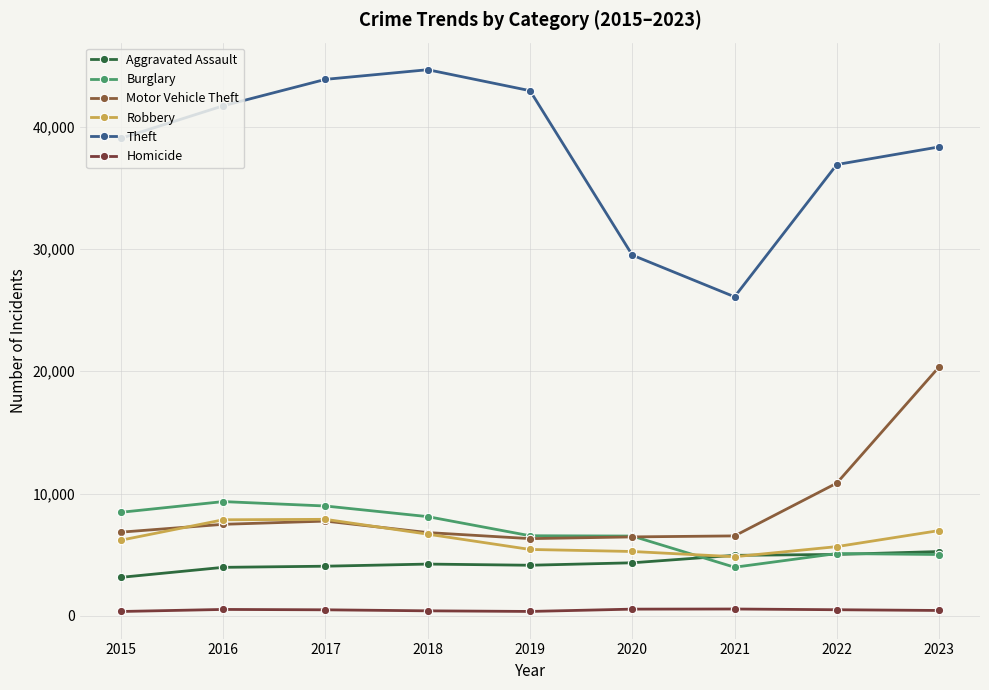

What is the difference between the Robbery values at 2022 and 2015?

527